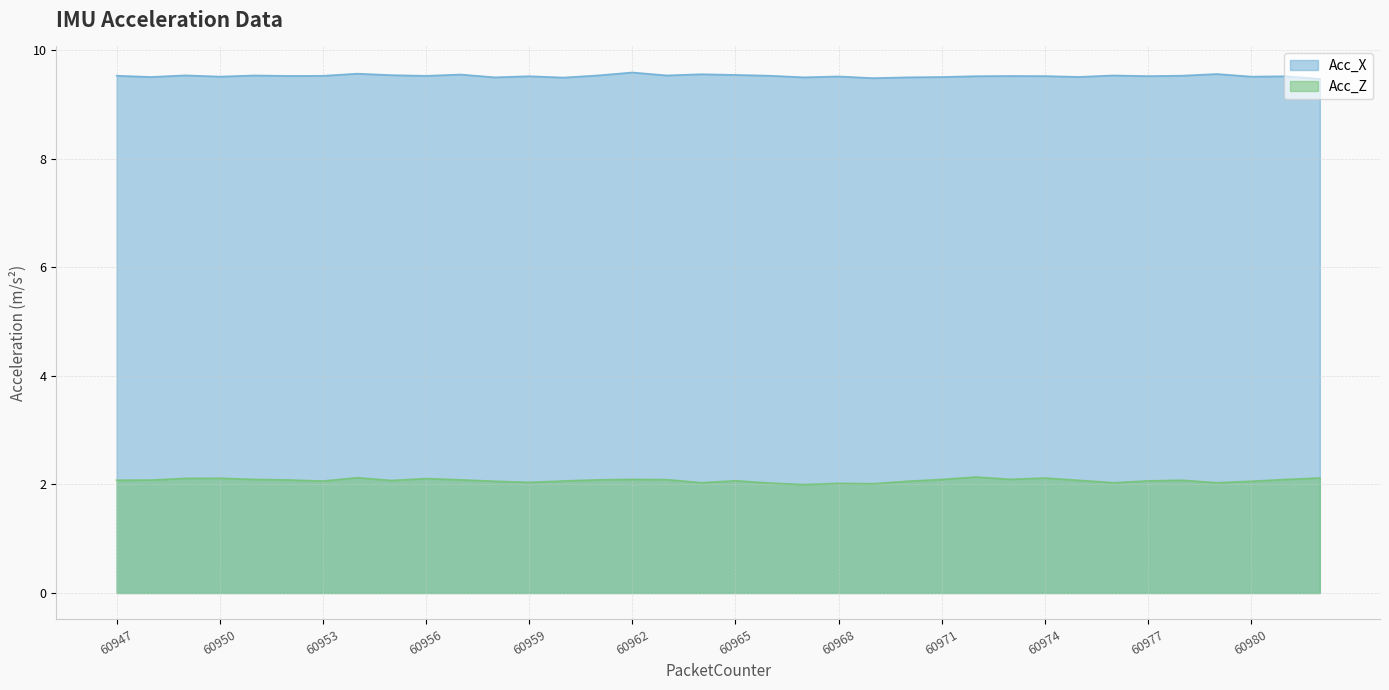

How many Acc_X values are between 9 and 10?

36